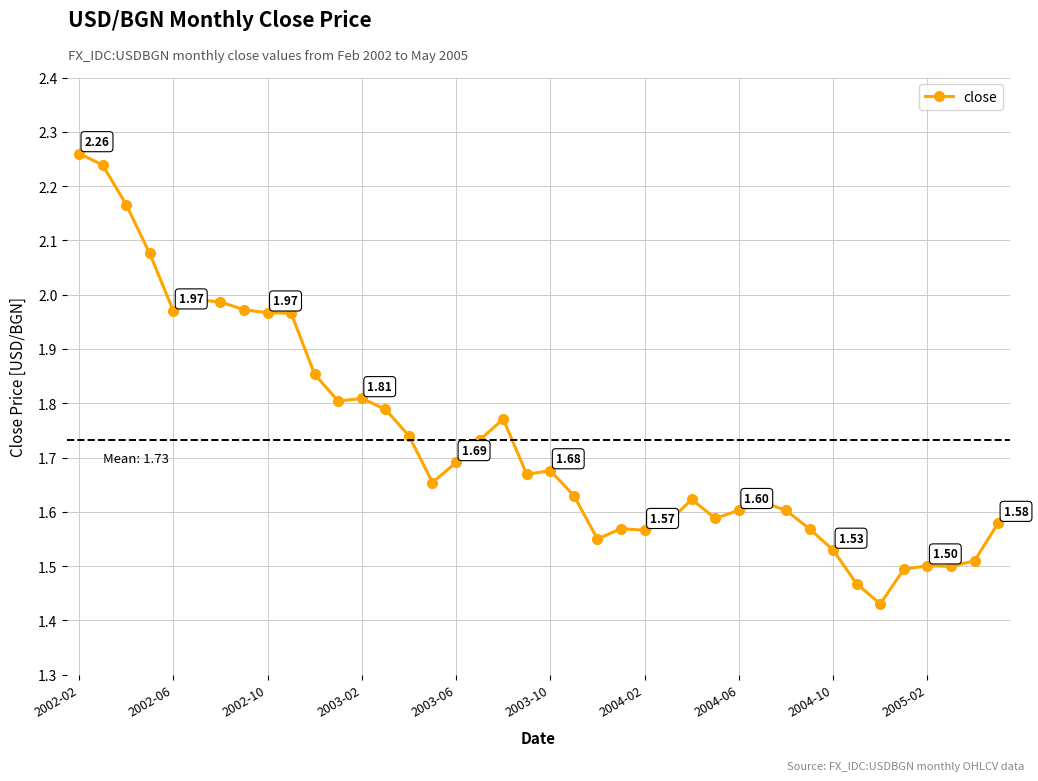

True or false: there are more than 0 points higher than both neighbors.

True